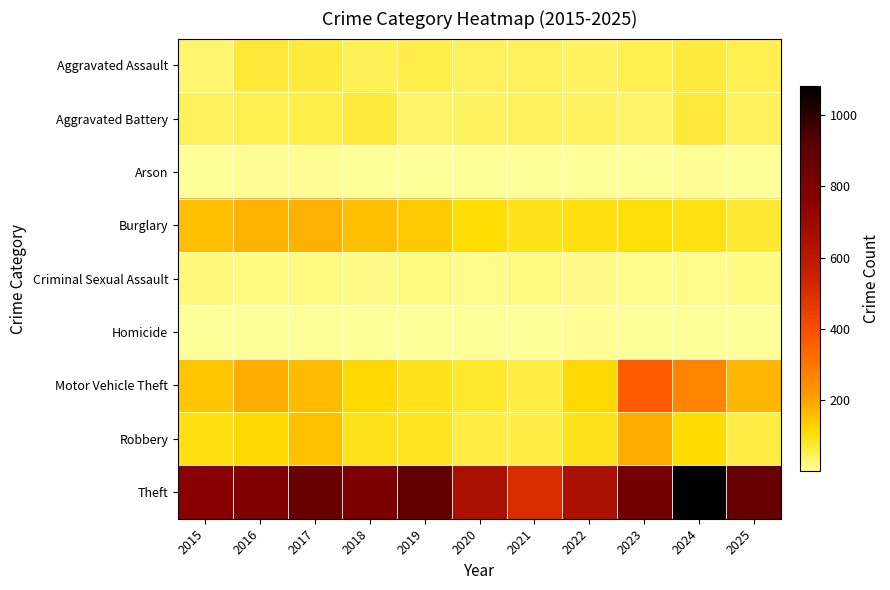

Reading left to right, extract all data points from this chart.

Aggravated Assault: 2015=34	2016=69	2017=65	2018=49	2019=60	2020=45	2021=46	2022=42	2023=55	2024=66	2025=55
Aggravated Battery: 2015=44	2016=52	2017=60	2018=67	2019=35	2020=43	2021=46	2022=41	2023=38	2024=71	2025=44
Arson: 2015=5	2016=8	2017=7	2018=5	2019=5	2020=4	2021=4	2022=3	2023=2	2024=7	2025=3
Burglary: 2015=161	2016=178	2017=180	2018=159	2019=139	2020=107	2021=93	2022=99	2023=104	2024=95	2025=76
Criminal Sexual Assault: 2015=24	2016=20	2017=19	2018=16	2019=19	2020=12	2021=20	2022=17	2023=10	2024=11	2025=20
Homicide: 2015=4	2016=4	2017=4	2018=3	2019=4	2020=5	2021=3	2022=6	2023=1	2024=2	2025=1
Motor Vehicle Theft: 2015=148	2016=185	2017=164	2018=117	2019=93	2020=77	2021=63	2022=115	2023=367	2024=264	2025=170
Robbery: 2015=99	2016=116	2017=153	2018=93	2019=88	2020=64	2021=62	2022=90	2023=188	2024=112	2025=62
Theft: 2015=764	2016=797	2017=870	2018=804	2019=891	2020=652	2021=510	2022=650	2023=836	2024=1081	2025=874